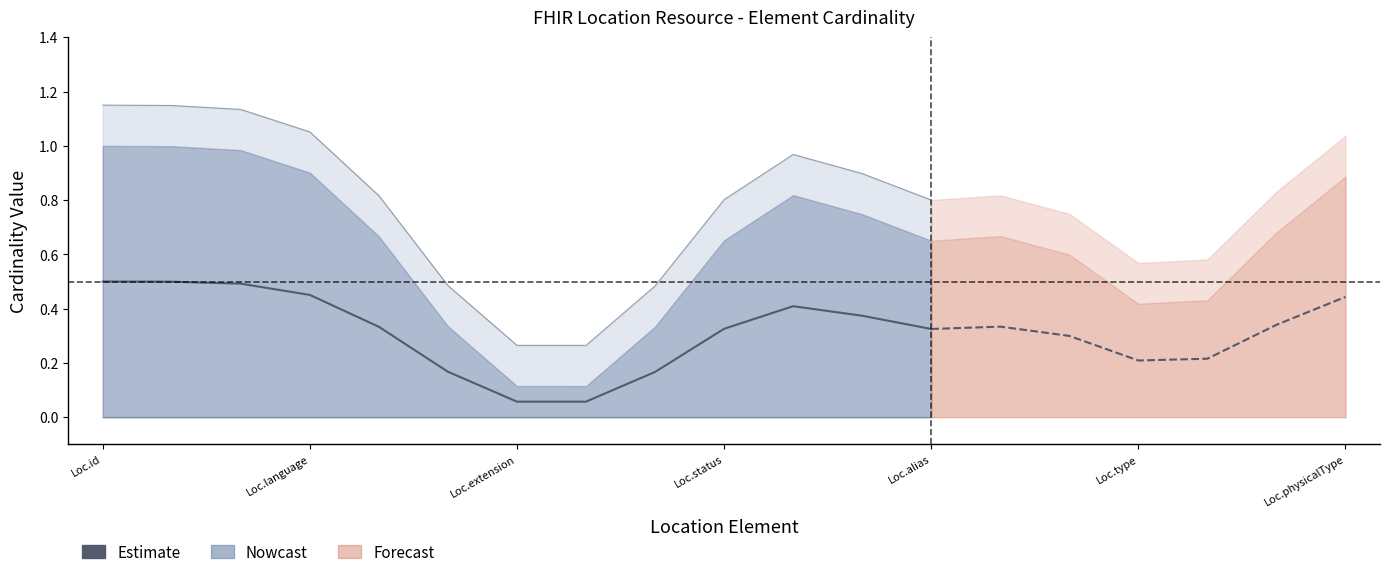

What is the change in value from Loc.language to 12?

-0.2